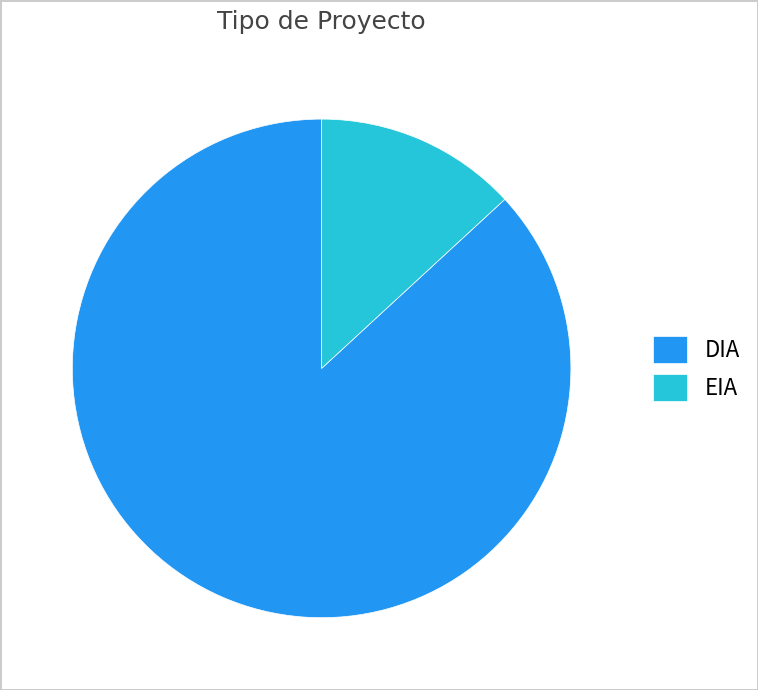

True or false: EIA accounts for 13% of the total.

True